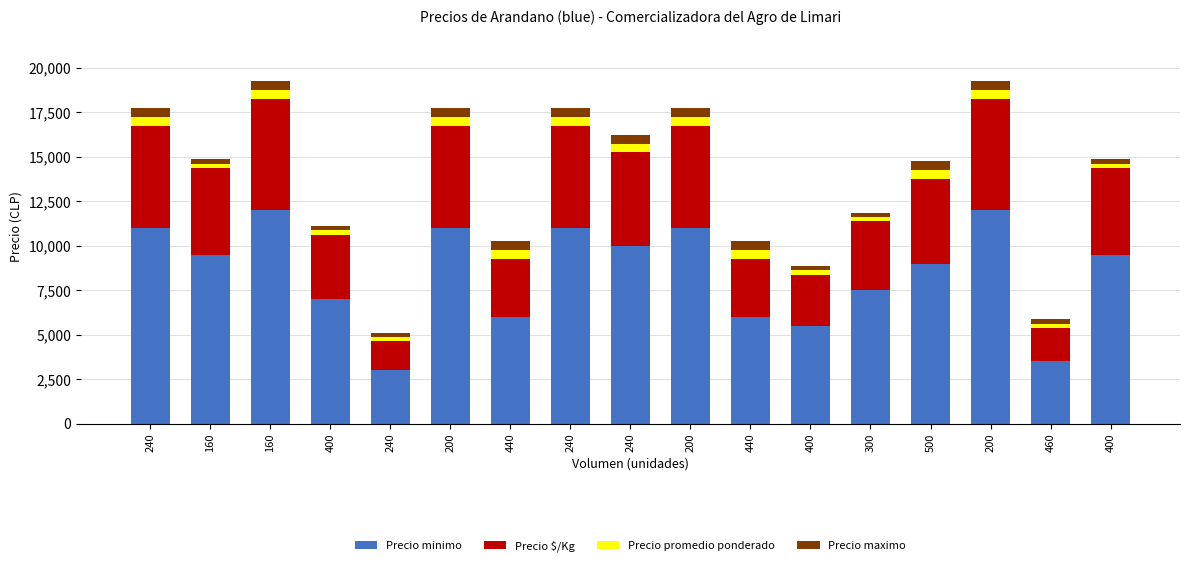

What are all the series names shown in the legend?

Precio minimo, Precio $/Kg, Precio promedio ponderado, Precio maximo